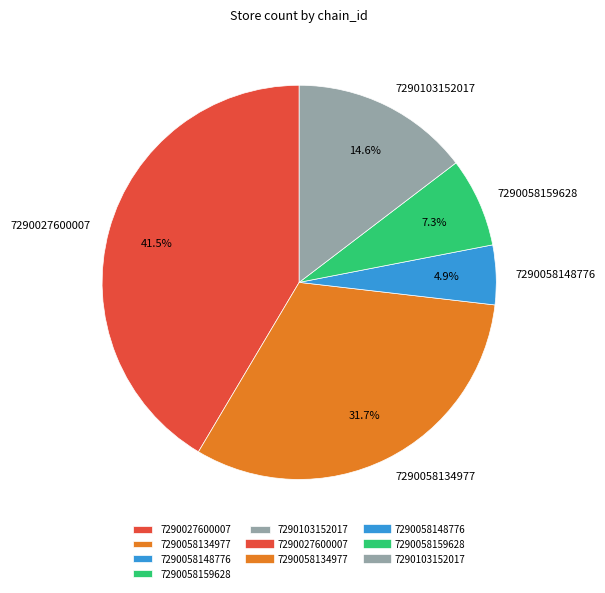

Is 7290058134977 the majority of the pie?

No